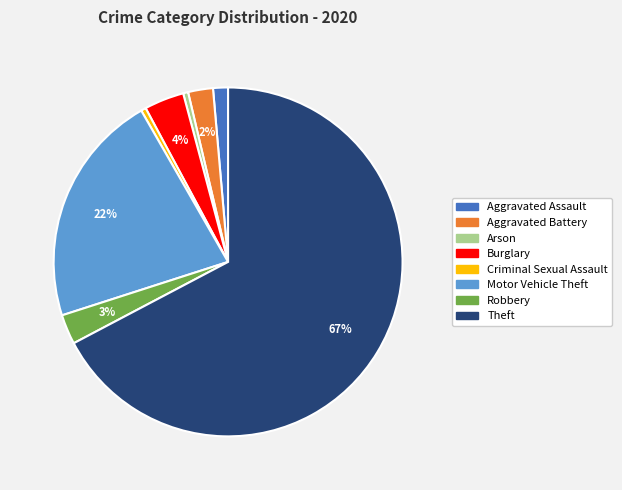

Is the sum of Burglary and Theft greater than half?

Yes